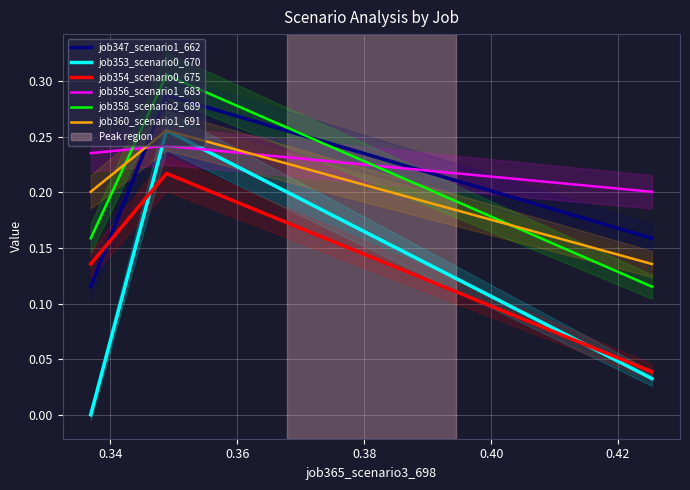

The value of job360_scenario1_691 at 0.34 is 0.4. True or false?

False